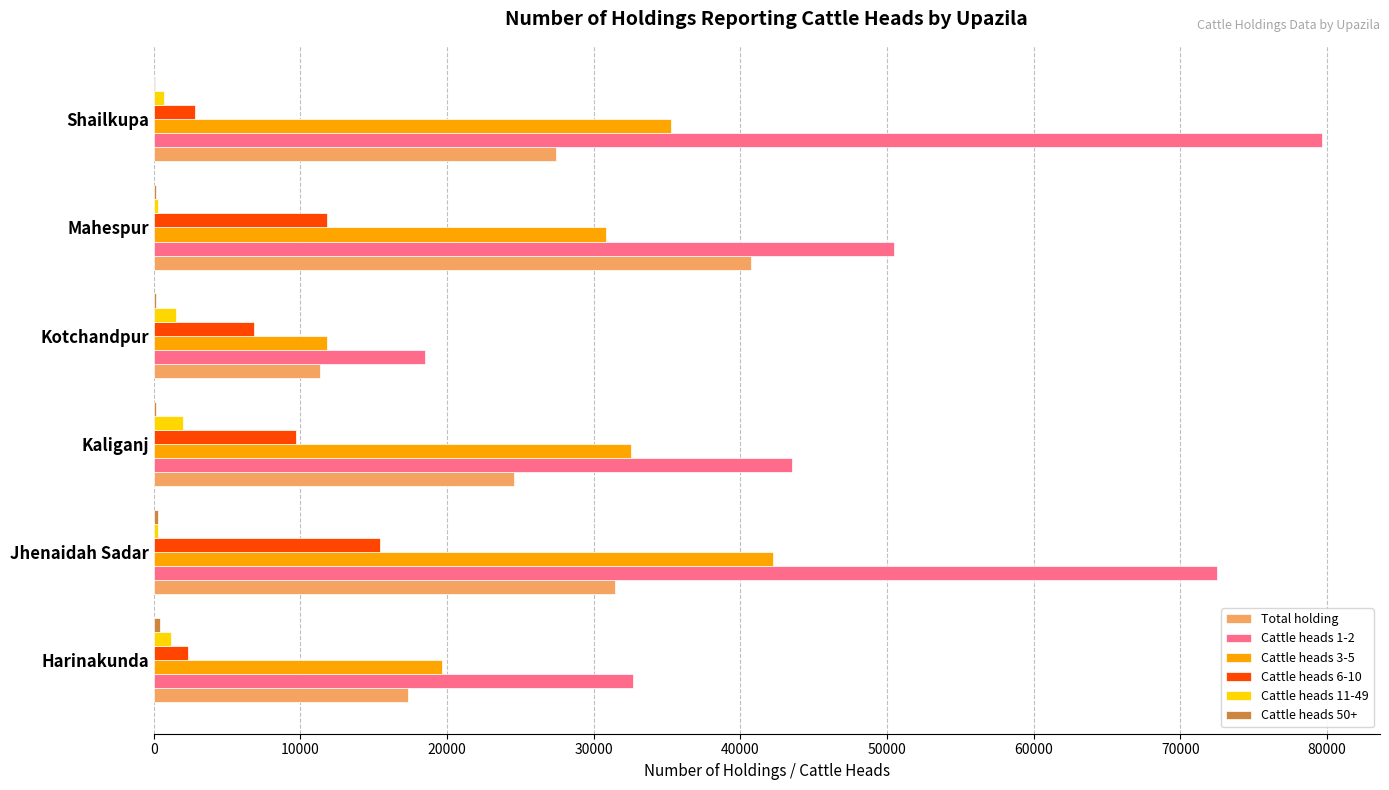

Which series has the largest total across all categories?

Cattle heads 1-2